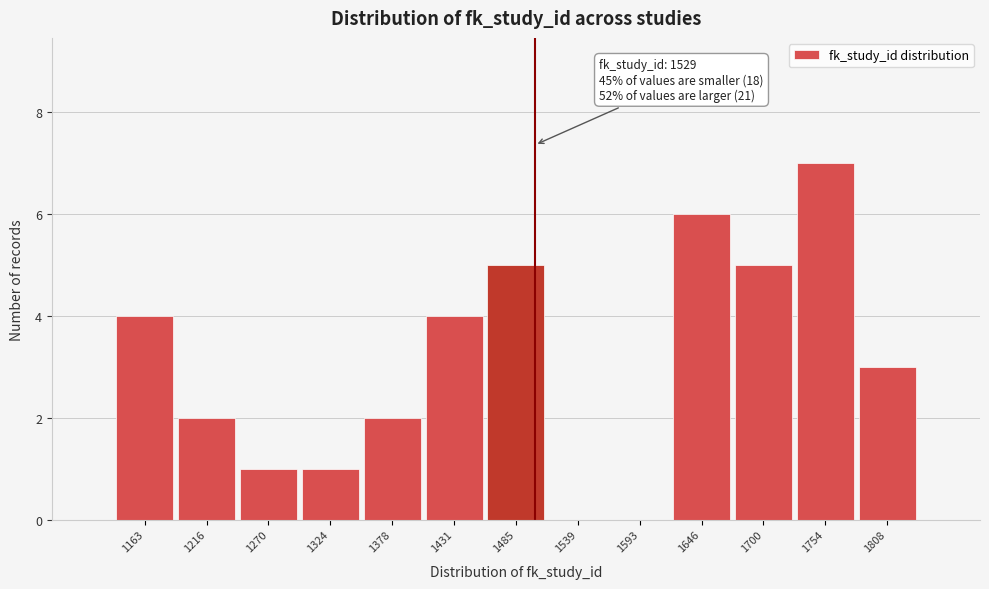

Reading right to left, extract all data points from this chart.

1808=3	1754=7	1700=5	1646=6	1593=0	1539=0	1485=5	1431=4	1378=2	1324=1	1270=1	1216=2	1163=4